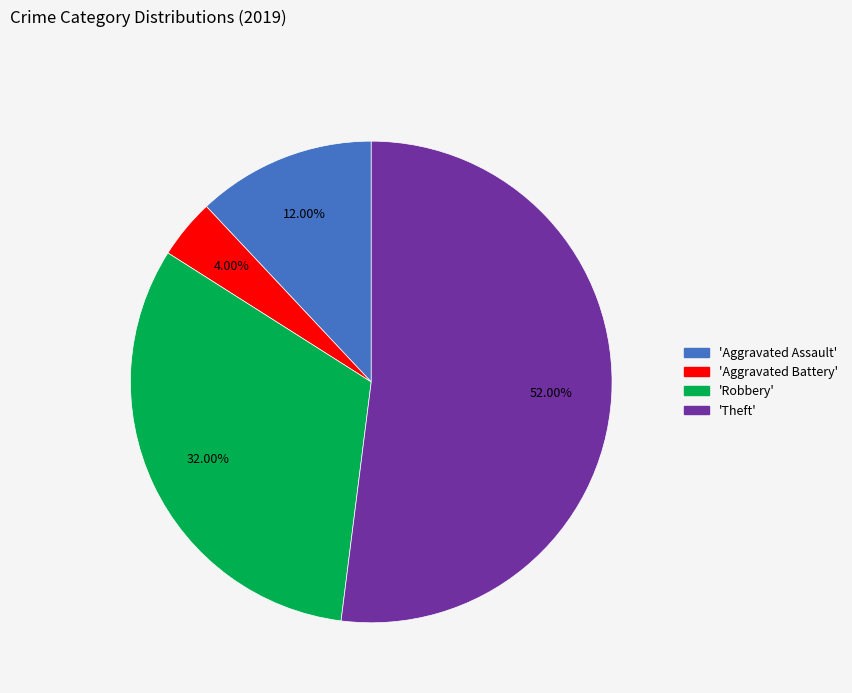

To the nearest percent, what is the average slice percentage?

25%